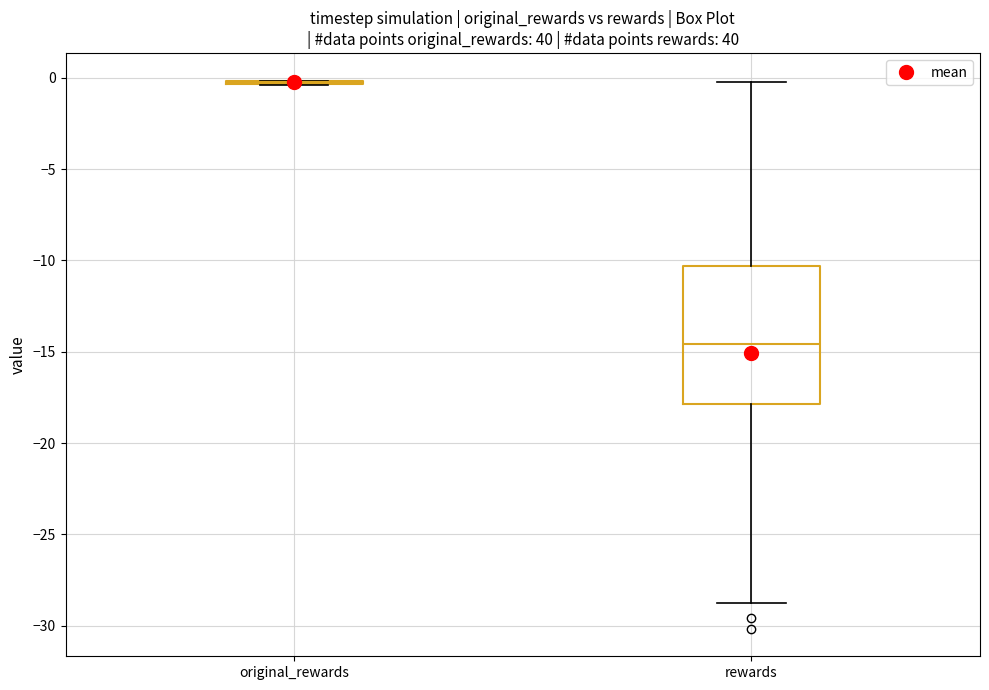

Reading left to right, transcribe this box plot: for each box, give where its median line is, the range the box spans, and where its two whiskers end, as read against the y-axis. The values are not printed on the chart, so give them approximately, as read against the axis.

original_rewards: box collapsed to a line at 0.0, whiskers -0.5 to 0.0
rewards: median -14.5, box -18.0 to -10.5, whiskers -29.0 to 0.0